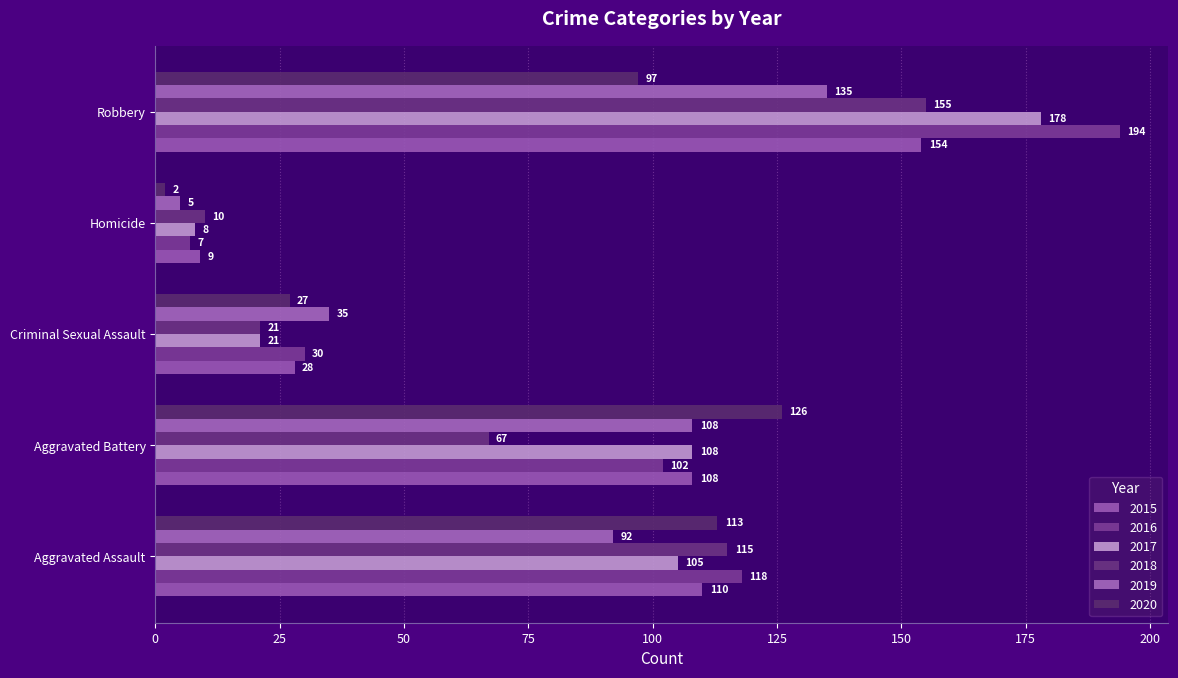

What is the label of the 5th bar from the left?

Robbery